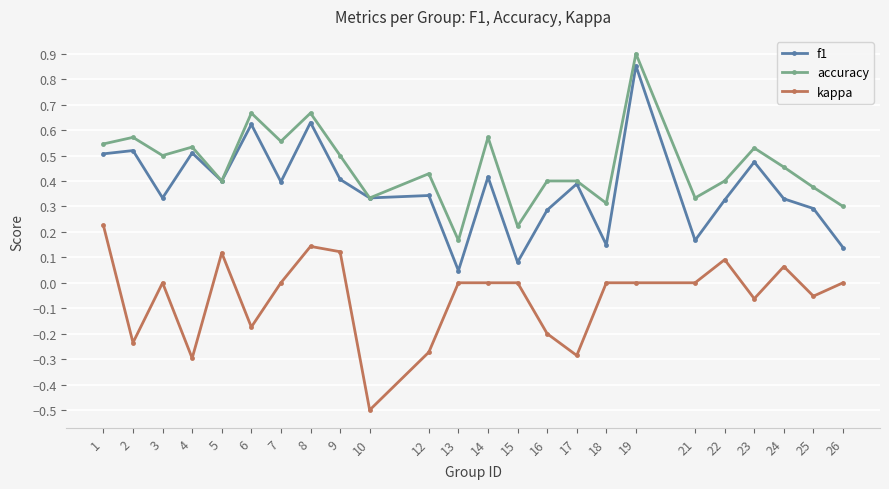

The kappa series shows -0.3 at 4. True or false?

True